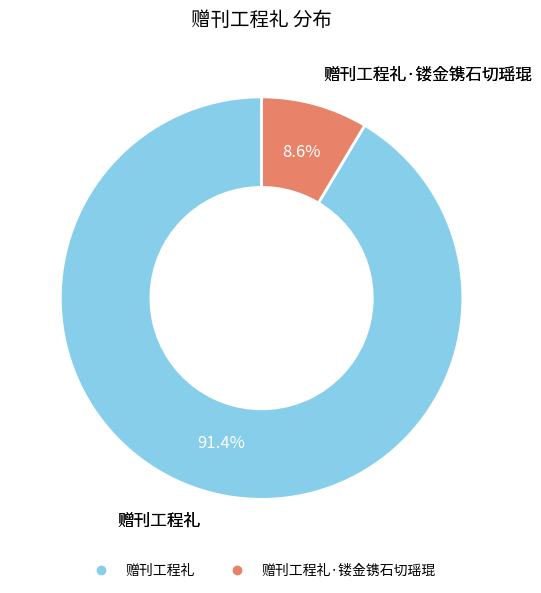

Is there a majority slice in this chart?

Yes